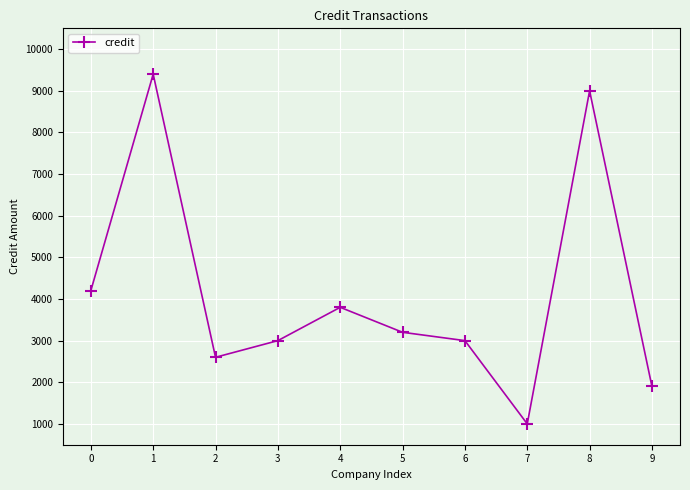

What is the greatest value displayed?

9400